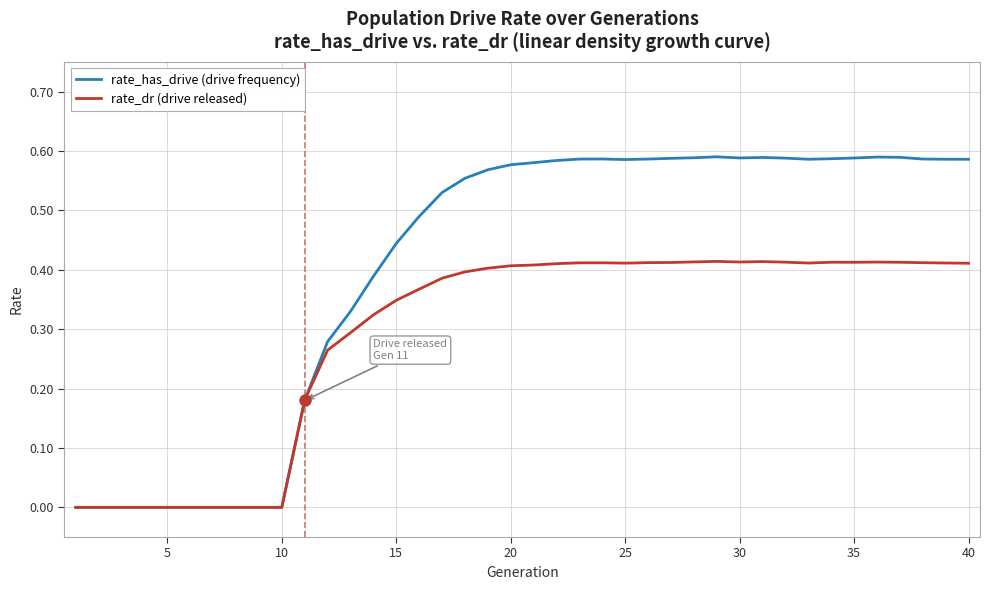

What are all the series names shown in the legend?

rate_has_drive (drive frequency), rate_dr (drive released)